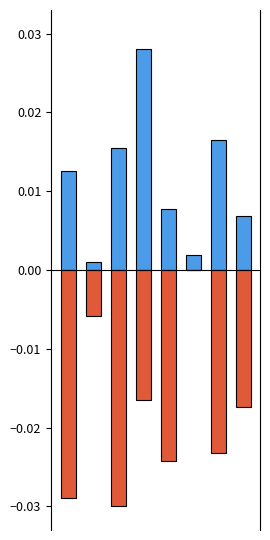

What are all the series names shown in the legend?

destination_a, destination_b